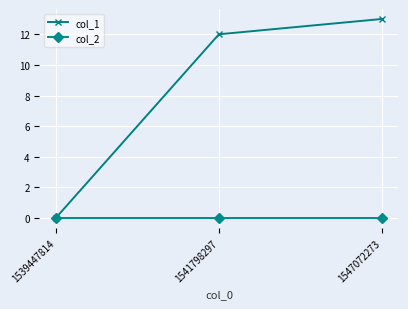

Between 1541798297 and 1547072273, which series saw the biggest shift?

col_1